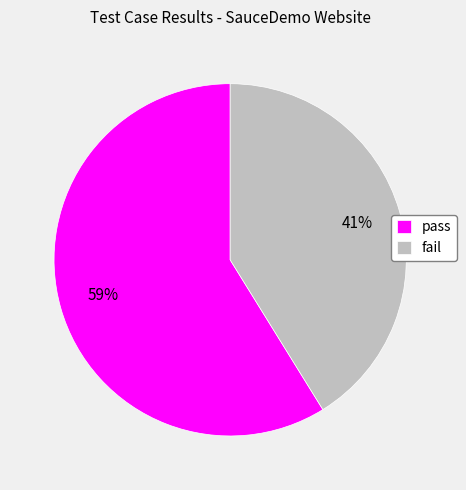

What percentage is the pass slice, to the nearest percent?

59%